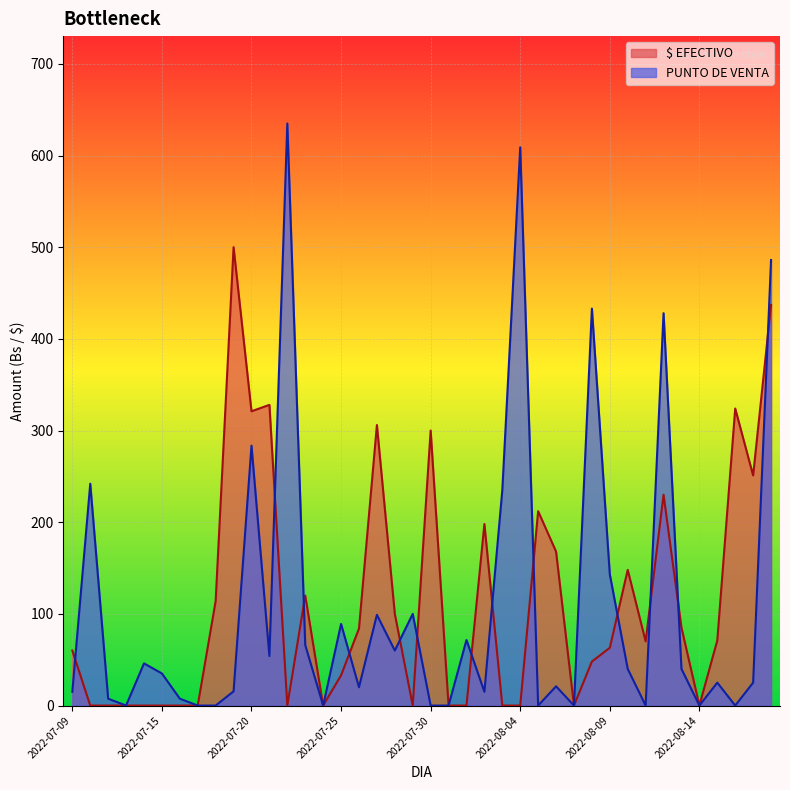

The value of $ EFECTIVO at 2022-07-09 is 93.0. True or false?

False